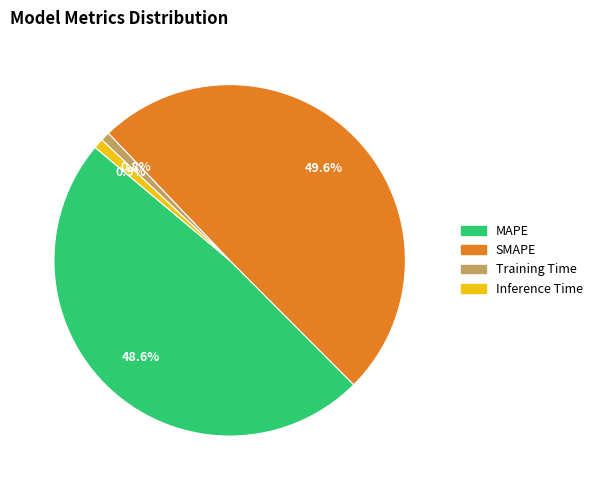

How many slices are in this pie chart?

4